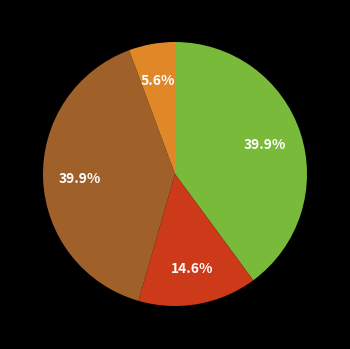

Is there a majority slice in this chart?

No